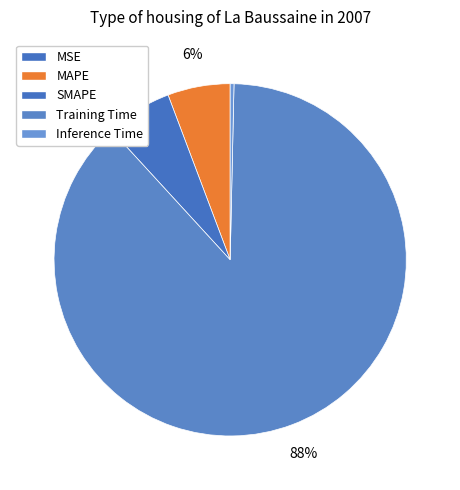

What is the largest slice in the pie chart?

Training Time